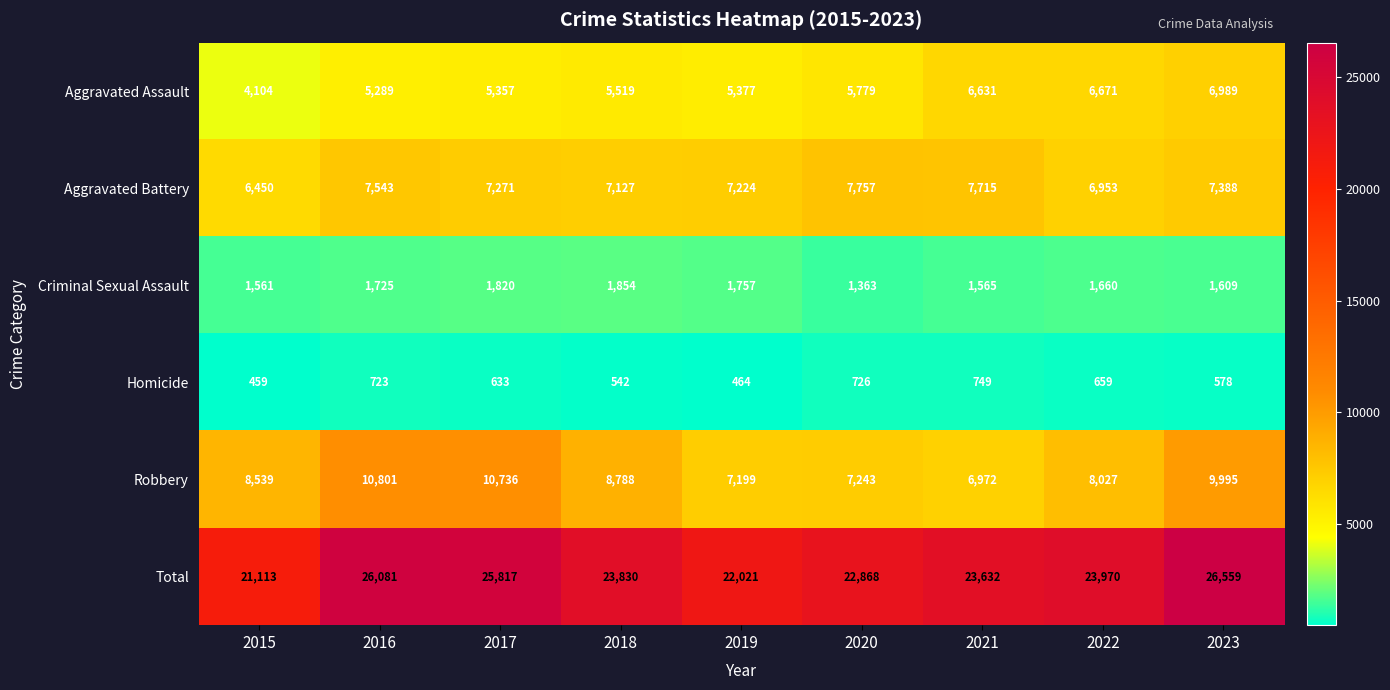

At which label is Aggravated Battery closest to 7103?

2018